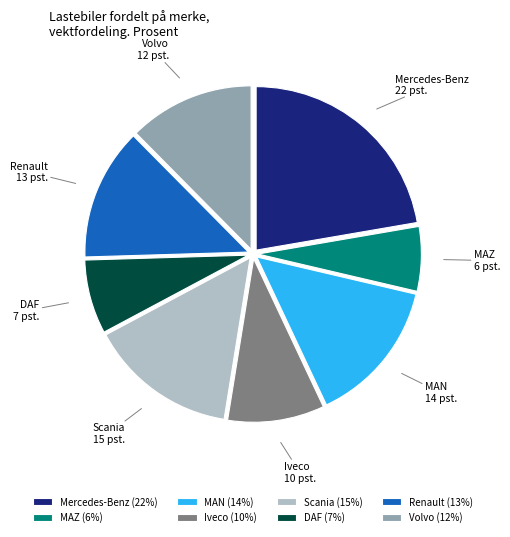

Combined, do Renault and DAF account for over 50%?

No